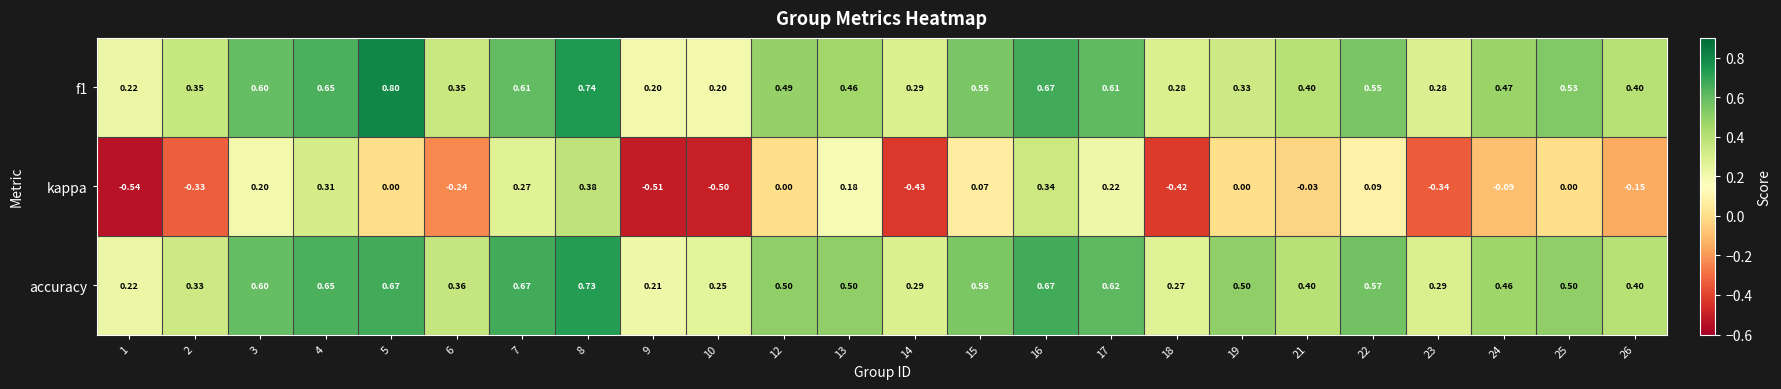

Which series has the largest range (max minus min)?

kappa